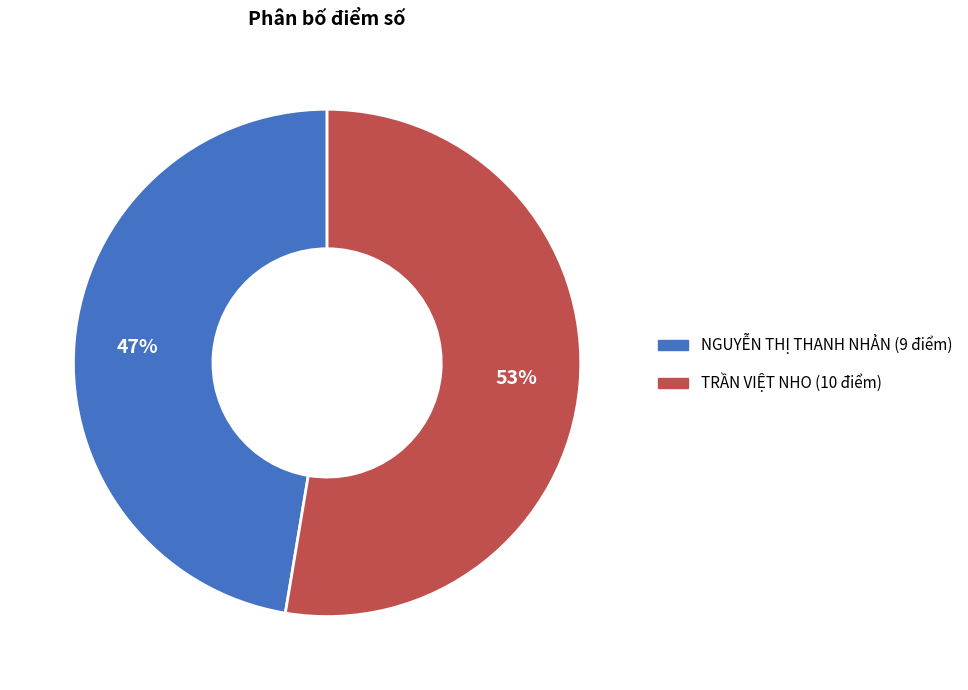

Combined, do NGUYỄN THỊ THANH NHẢN (9 điểm) and TRẦN VIỆT NHO (10 điểm) account for over 50%?

Yes